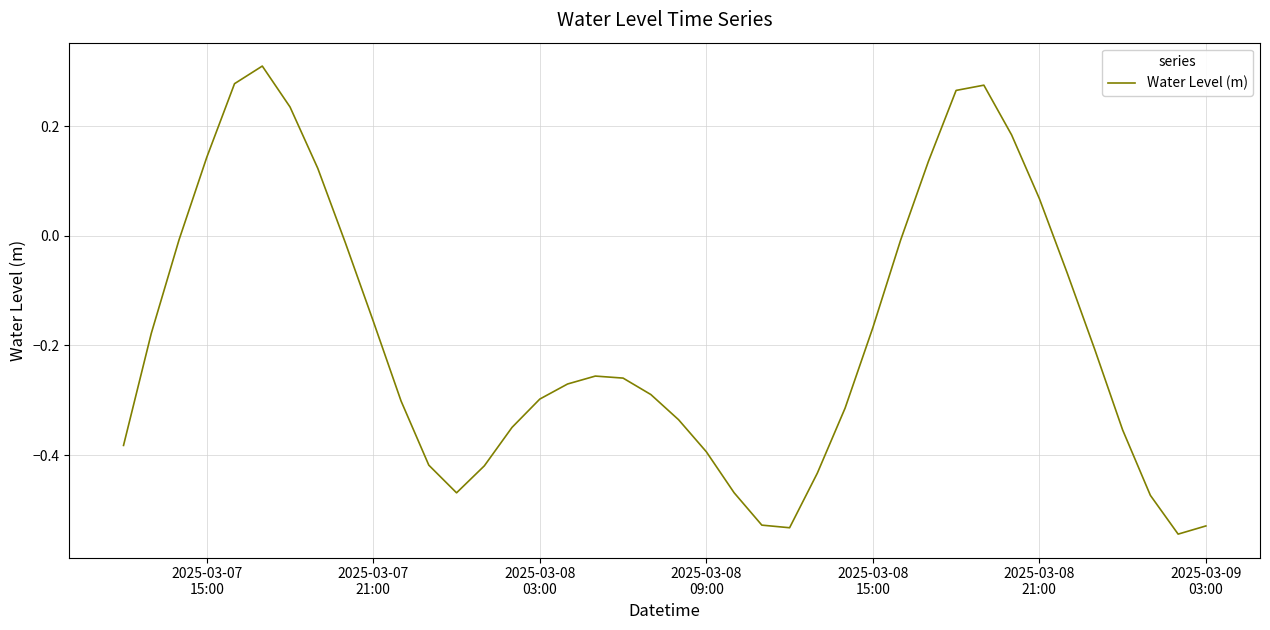

What is the difference between the maximum and minimum values?

0.9